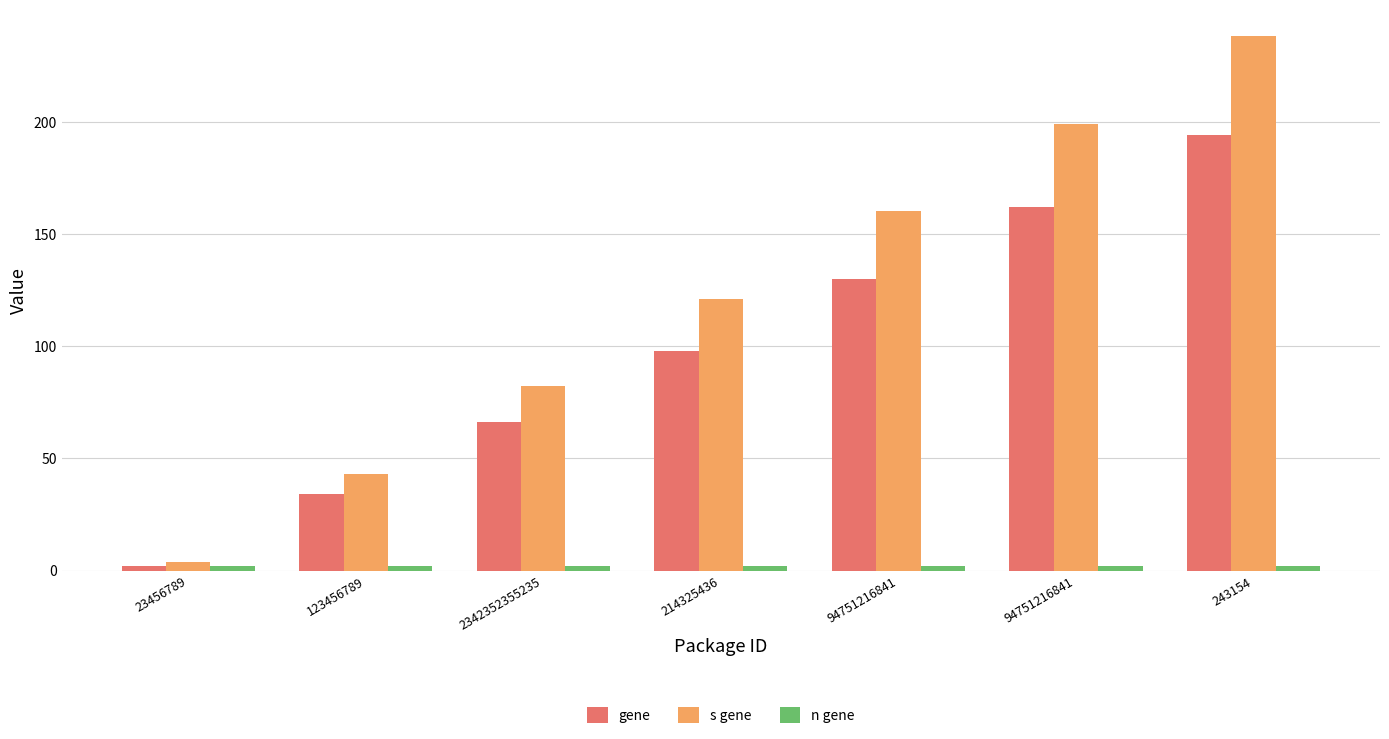

How many groups of bars are there?

7